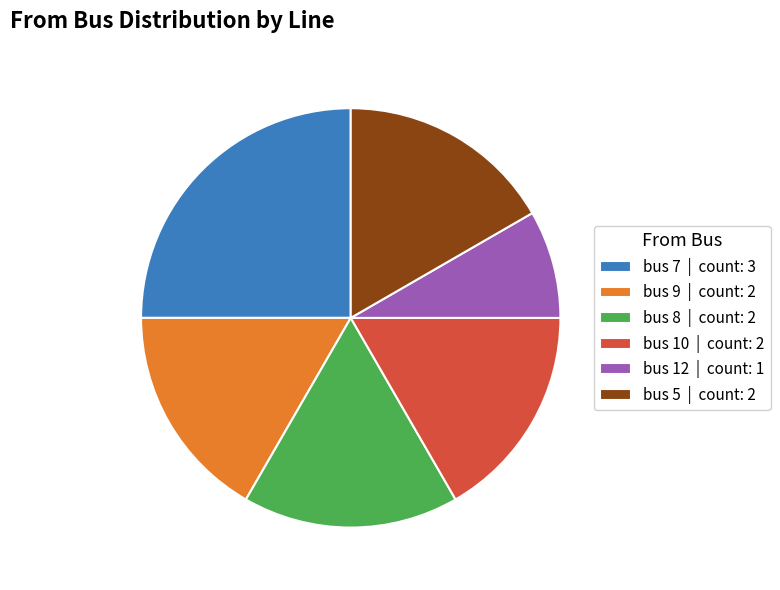

Is the sum of bus 12 | count: 1 and bus 8 | count: 2 greater than half?

No